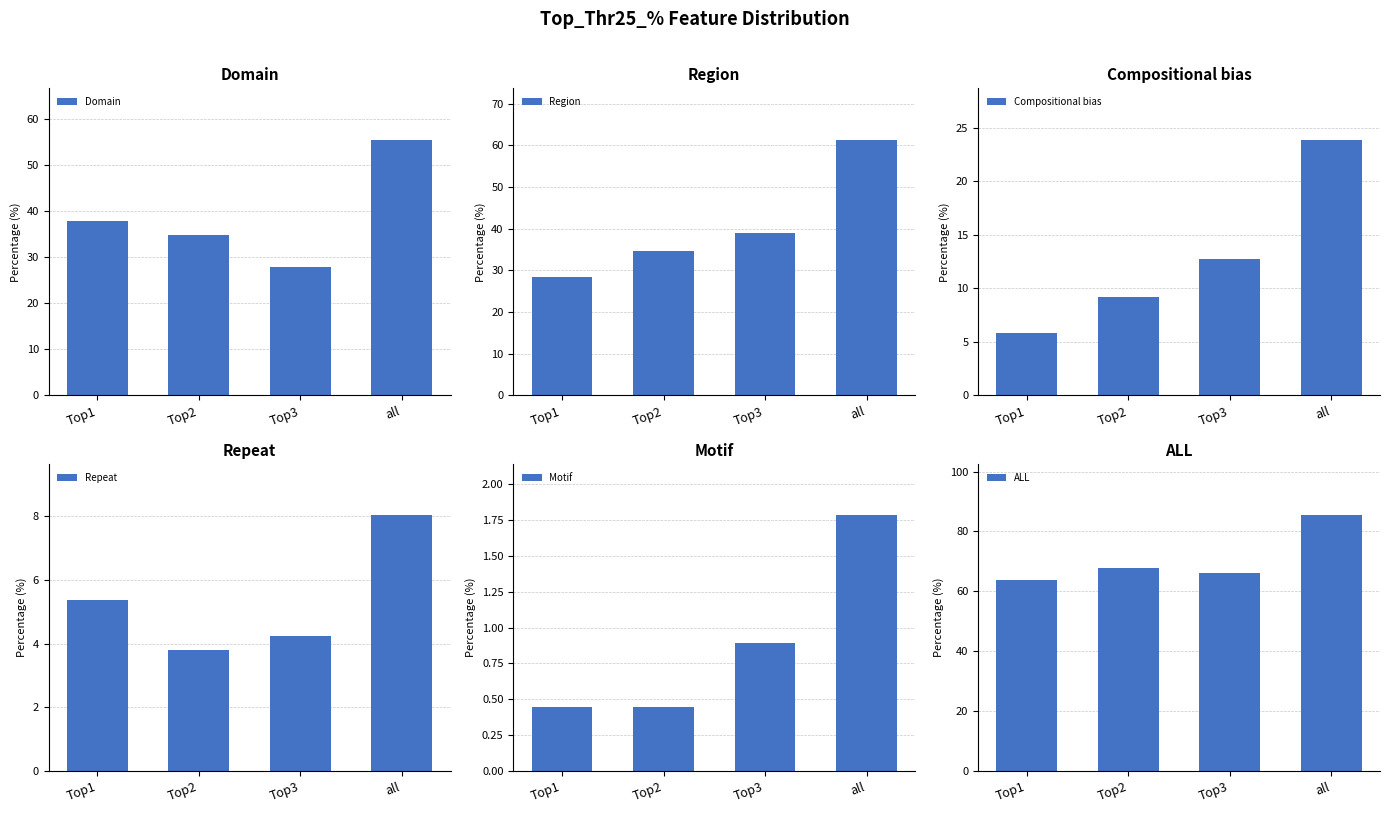

What is the difference between the maximum and minimum values in the Repeat series?

4.2